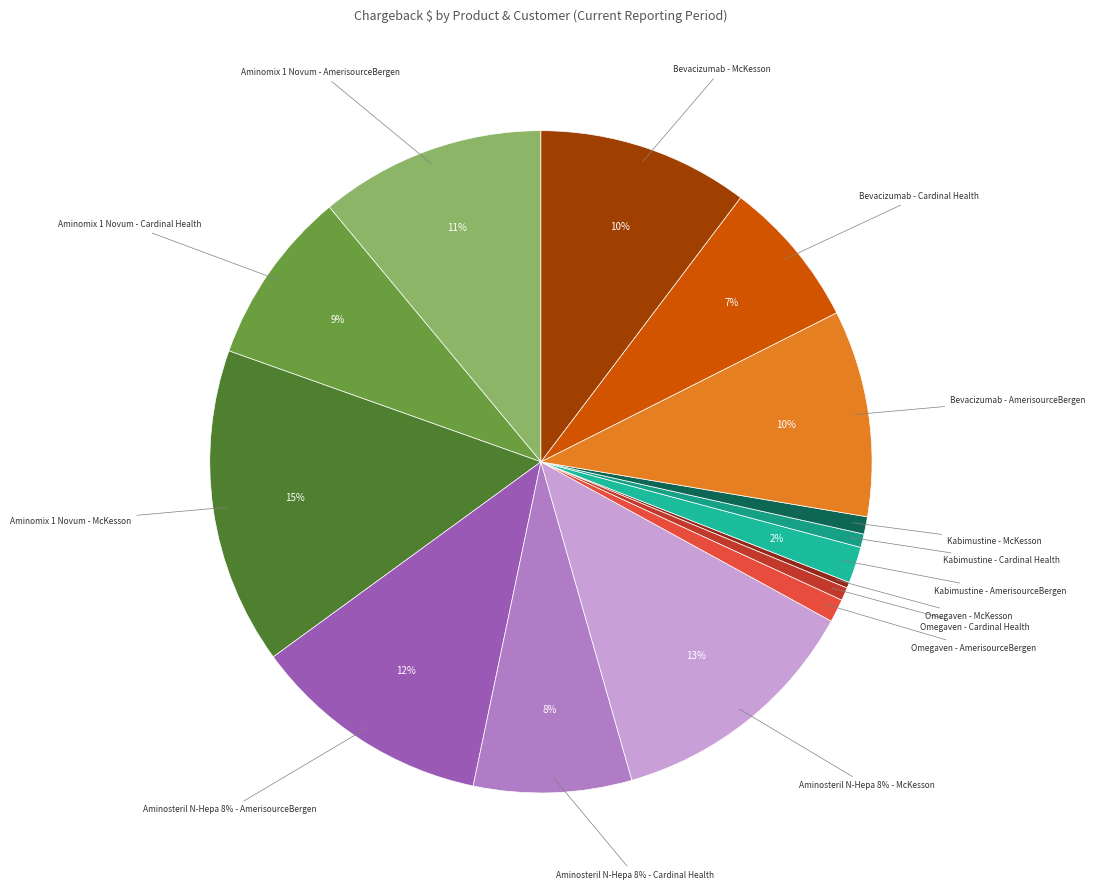

Which category has the biggest portion of the pie?

Aminomix 1 Novum - McKesson